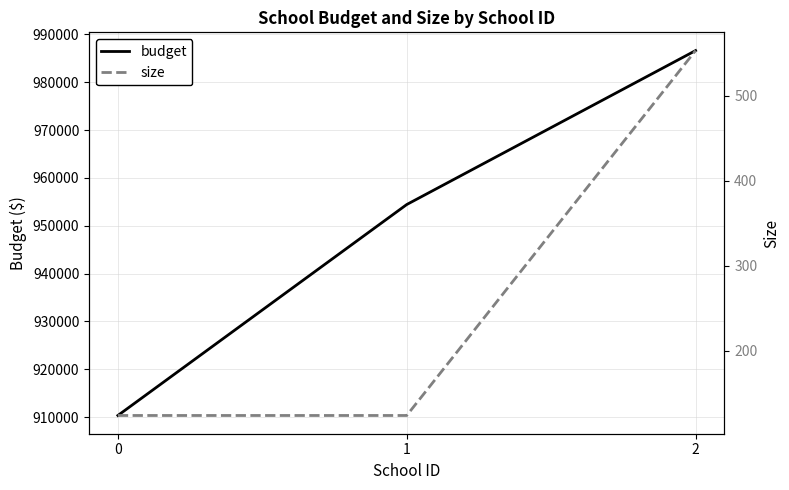

Rank the series at 2 from lowest to highest value.

size, budget